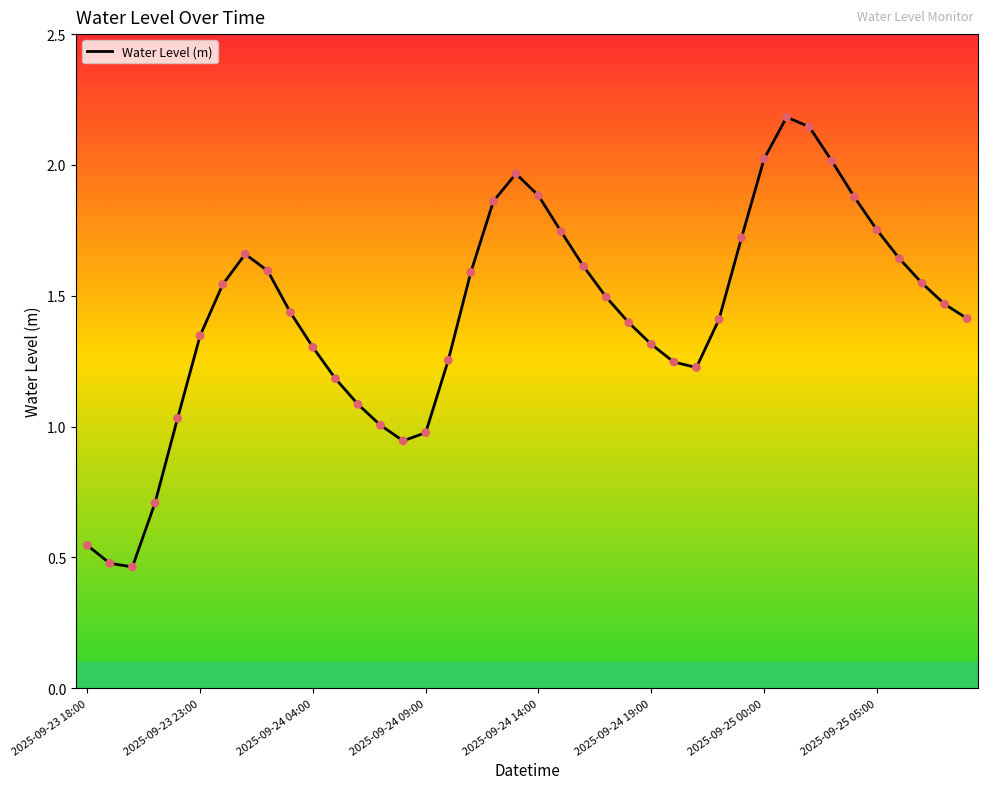

What is the greatest value displayed?

2.2